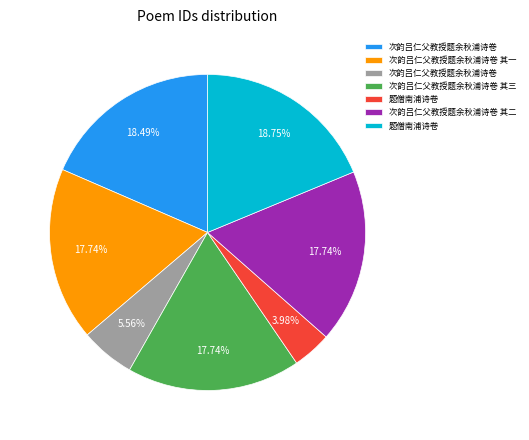

Is there any slice that represents more than half of the pie?

No